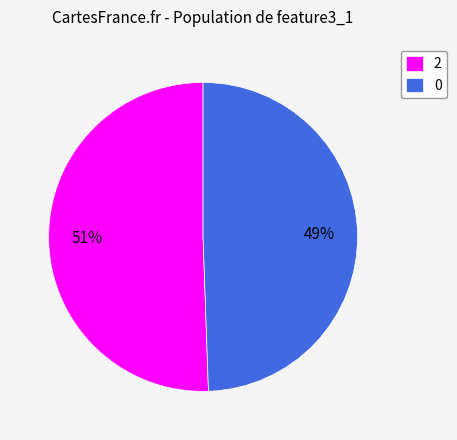

Count the number of slices in the pie.

2